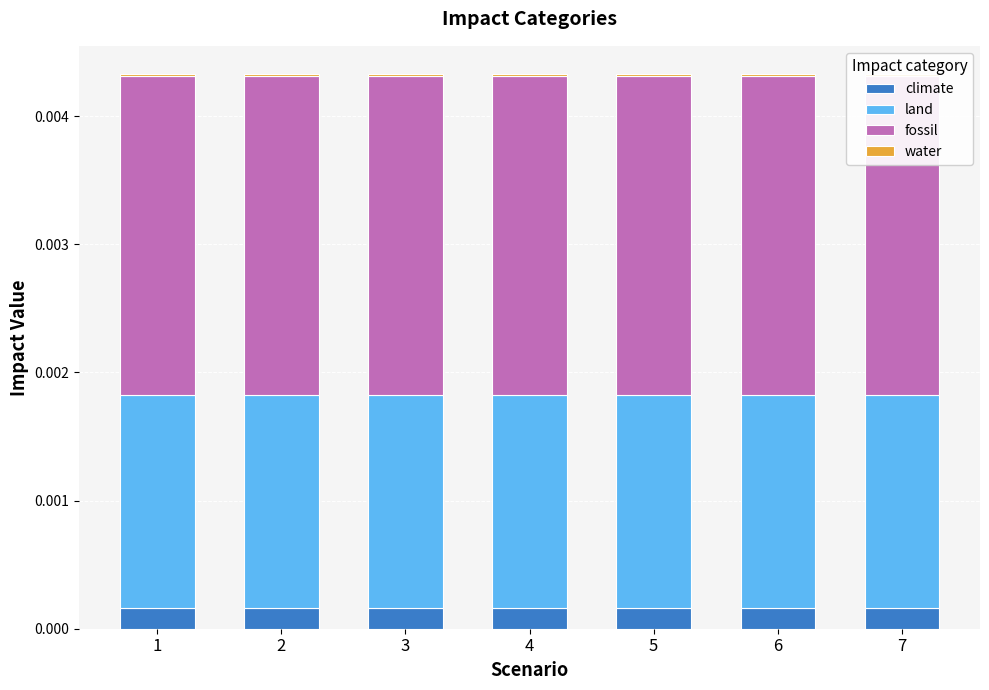

What are all the series names shown in the legend?

climate, land, fossil, water